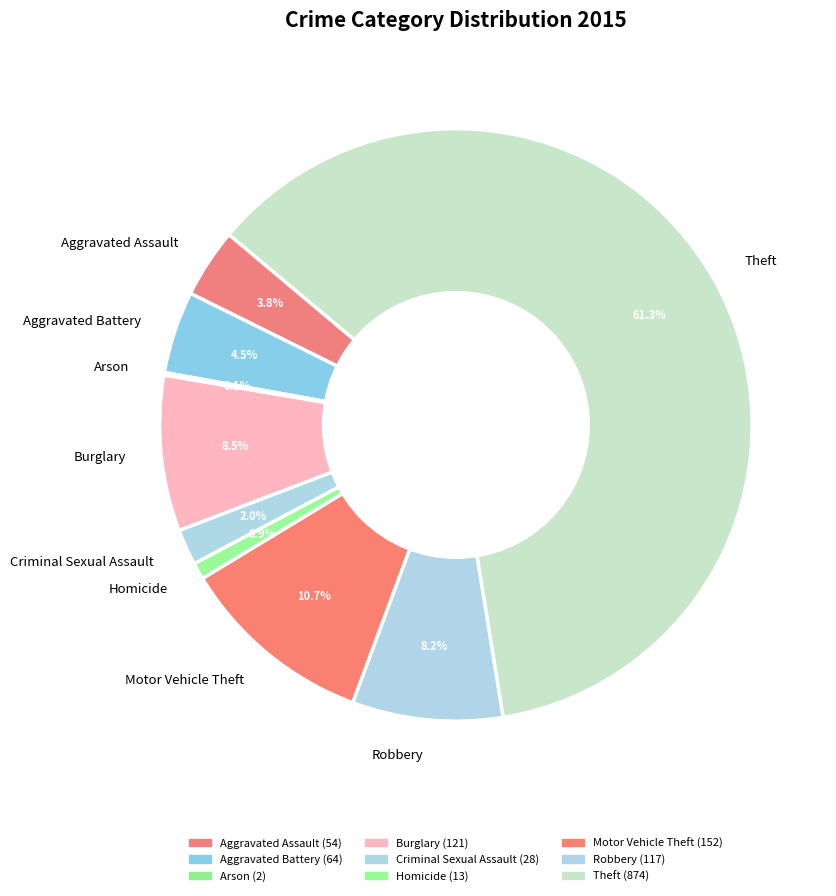

Does Theft account for over 50% of the chart?

Yes